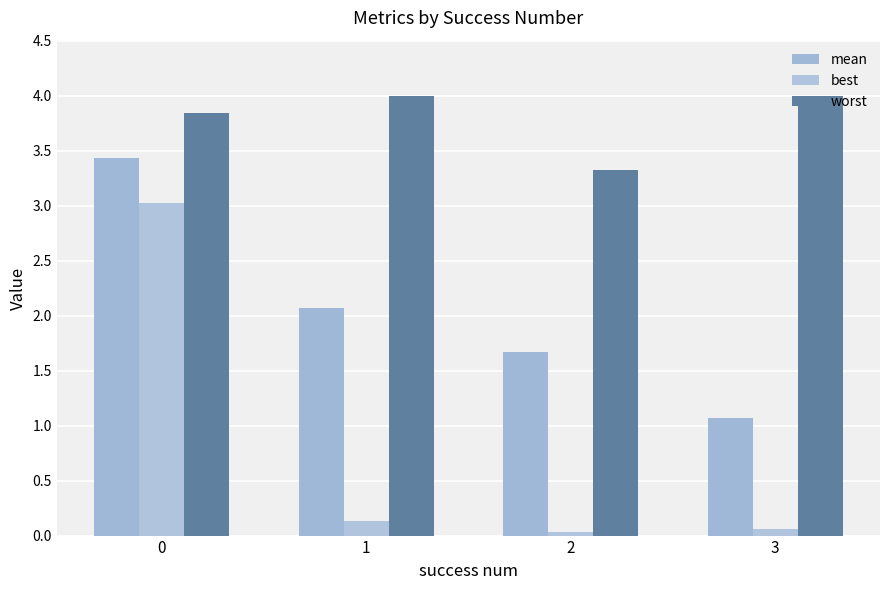

What is the difference between the maximum and minimum values in the mean series?

2.4